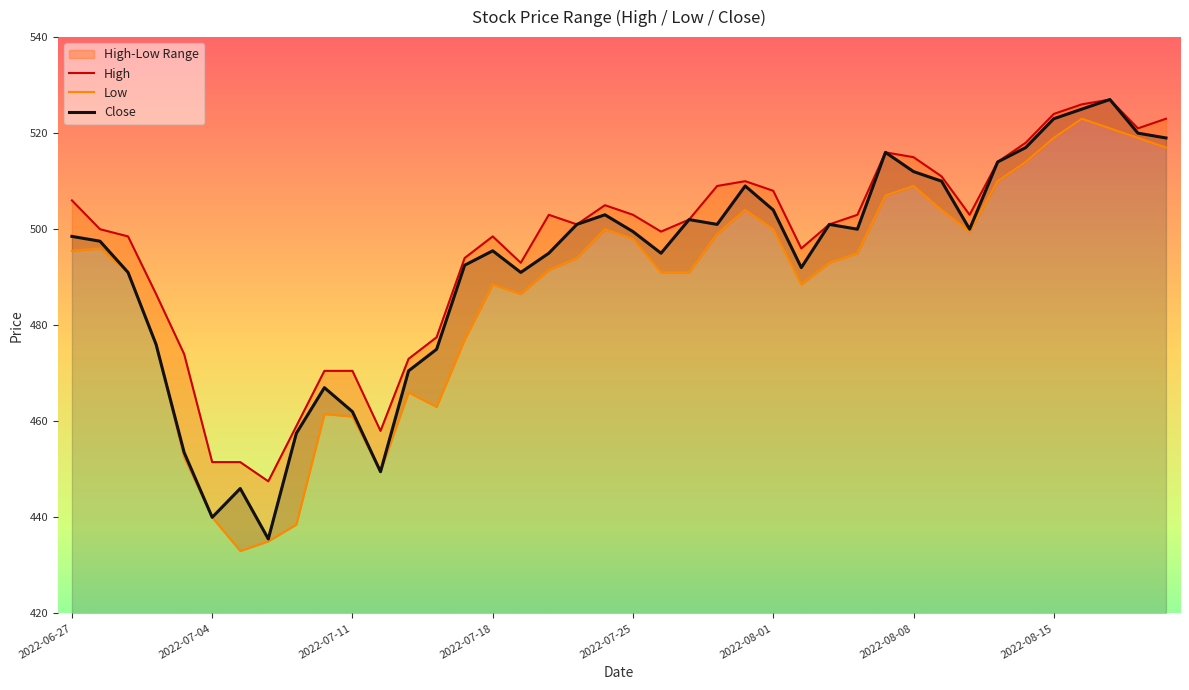

What is the value of the Low point at the 16th from the left?

488.5